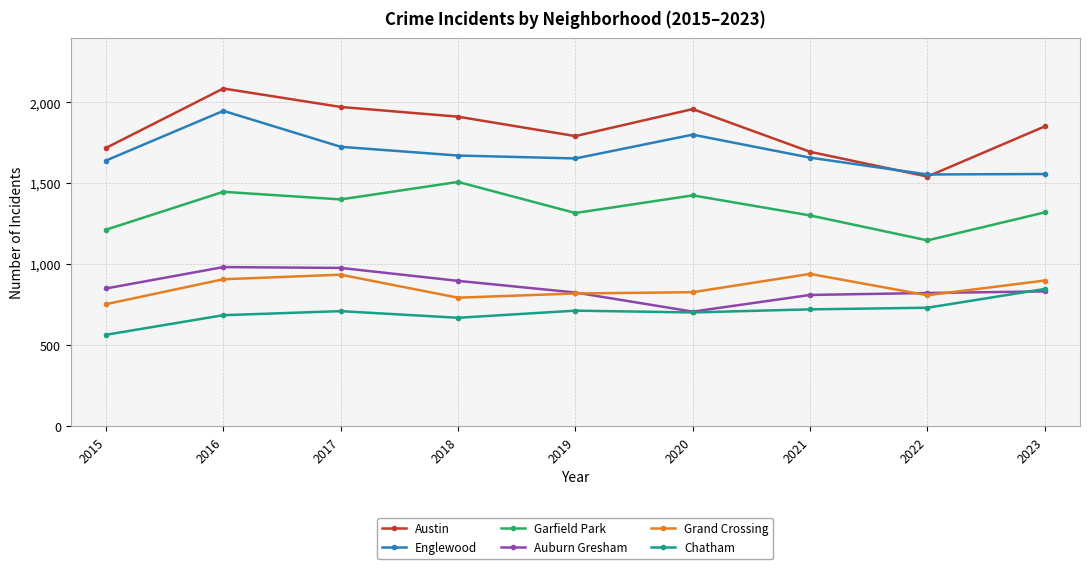

What is the value of the Garfield Park point at the 4th from the left?

1509